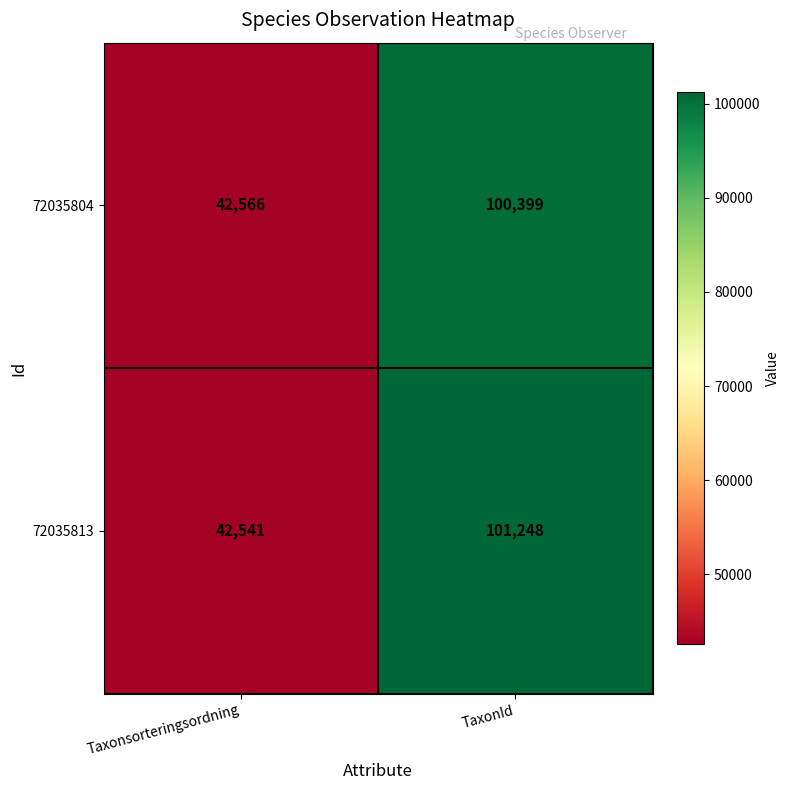

Rank the series by their average value, from lowest to highest.

72035804, 72035813